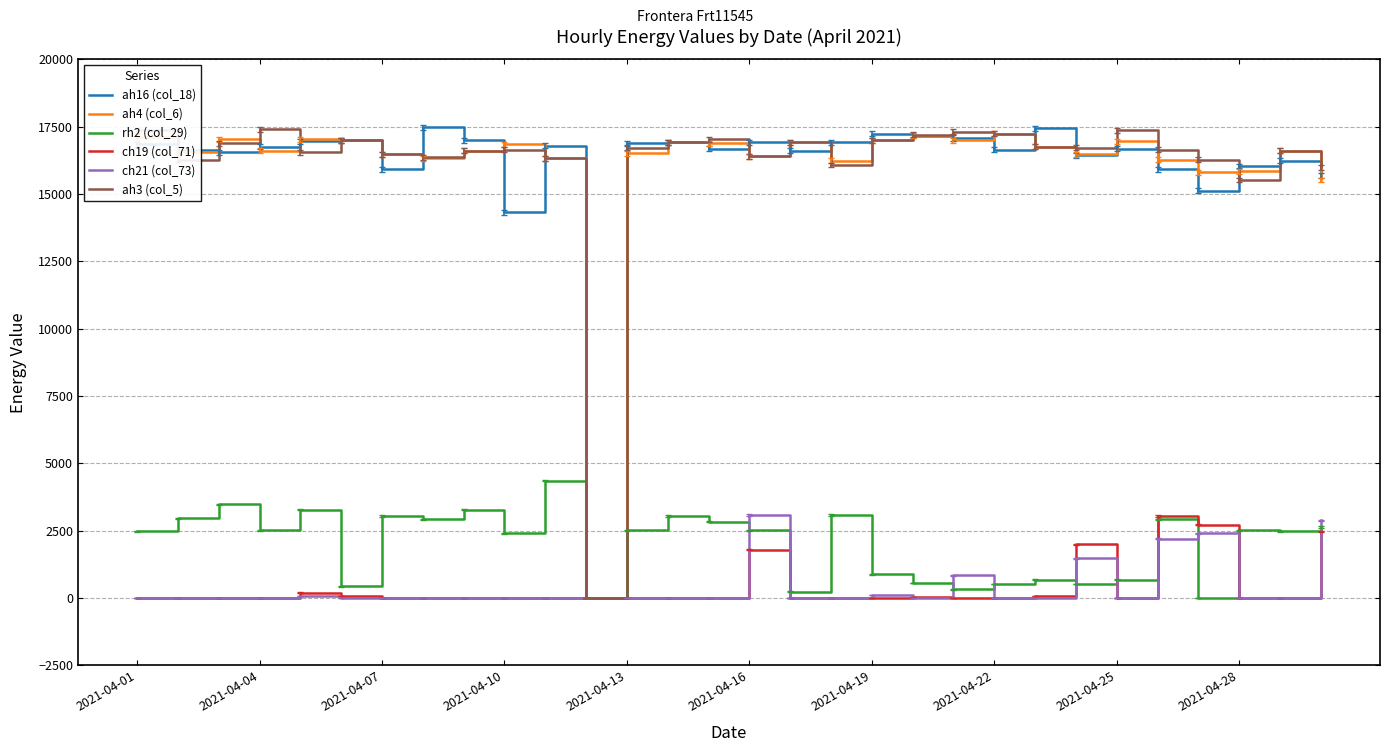

At which label does ah4 (col_6) first exceed 16600?

2021-04-01